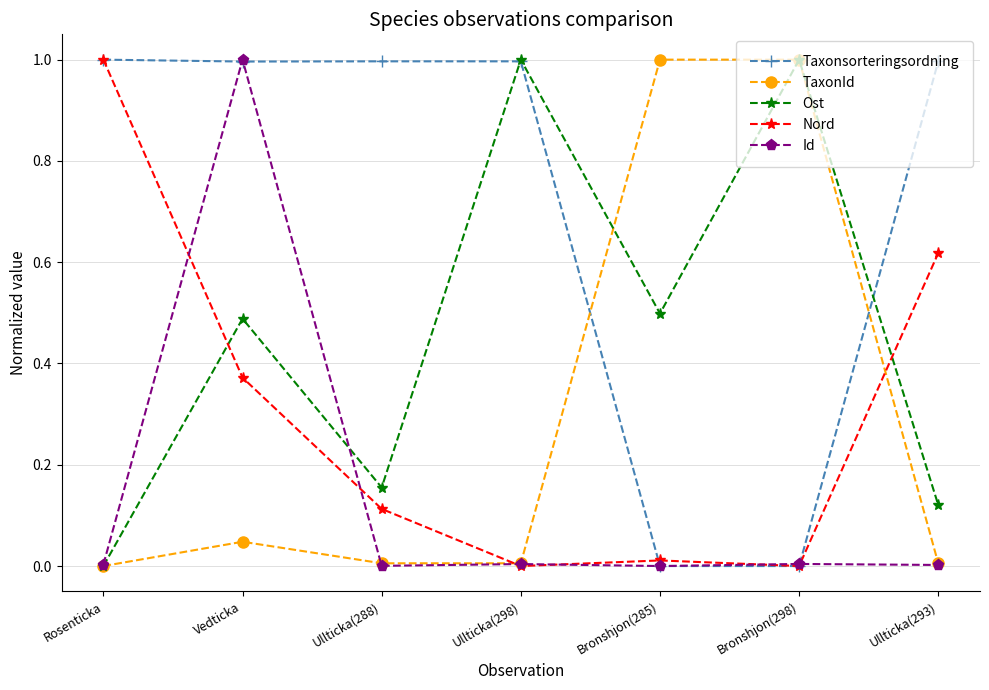

What is the total value across all series at Ullticka(288)?

1.3